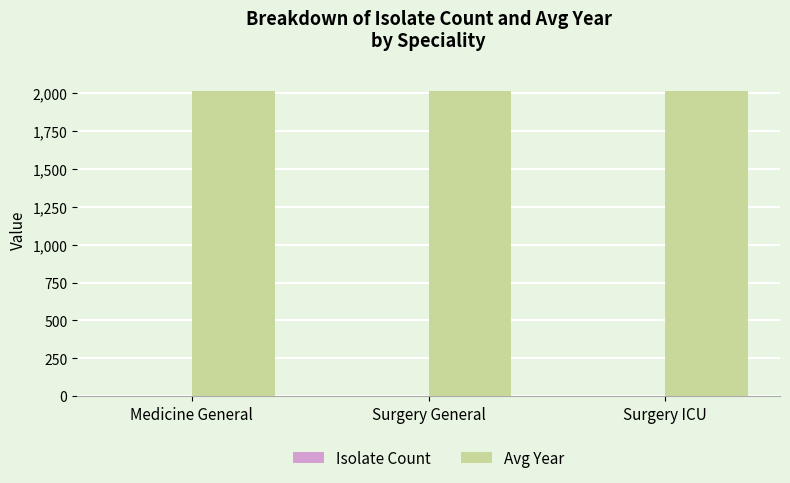

What is the highest value of the Avg Year series?

2015